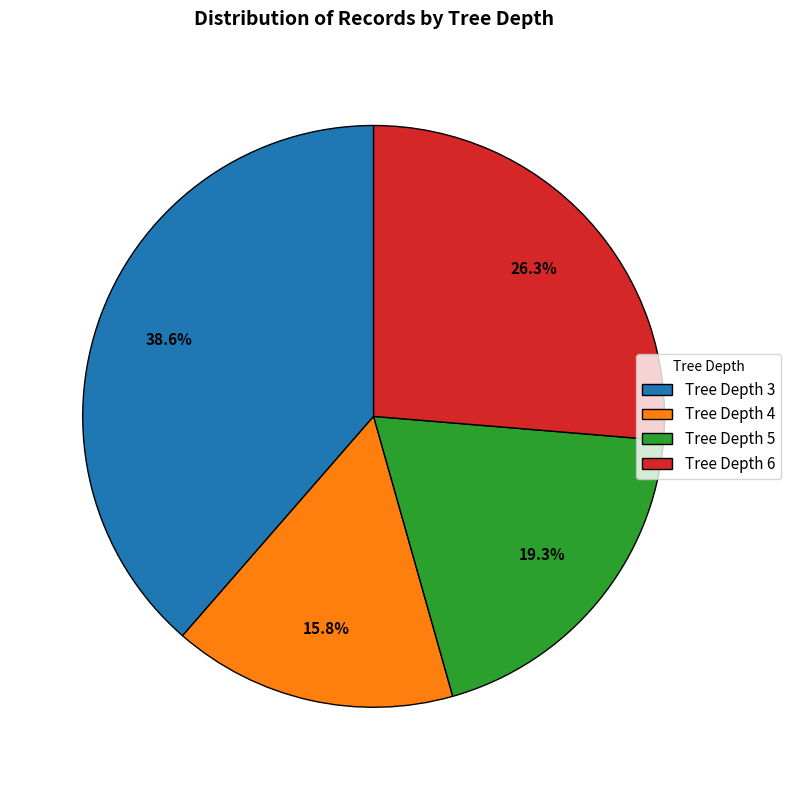

Does any single category account for the majority?

No